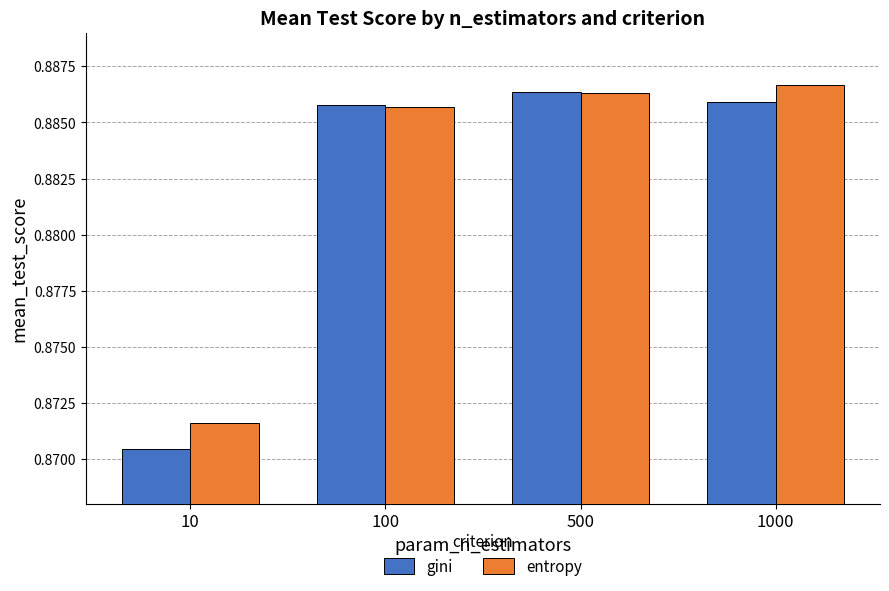

The value of gini at 100 is 0.6. True or false?

False